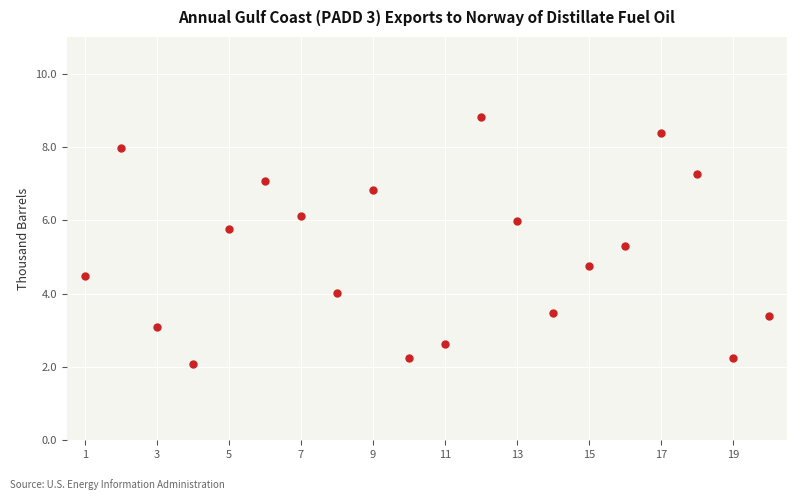

What is the range of Y values (max minus min)?

6.7